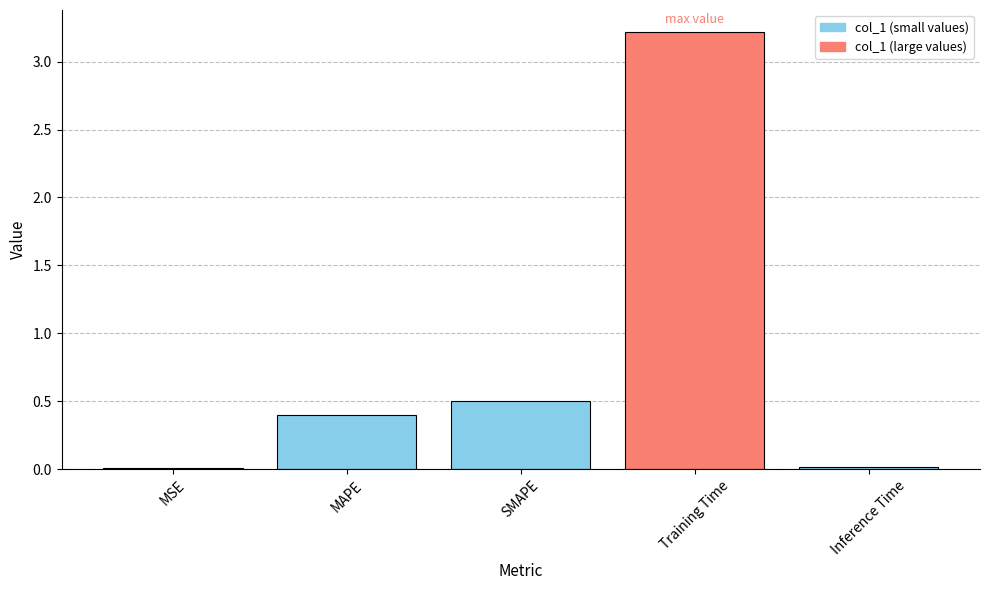

Is it true that the value at MAPE is 0.4?

True